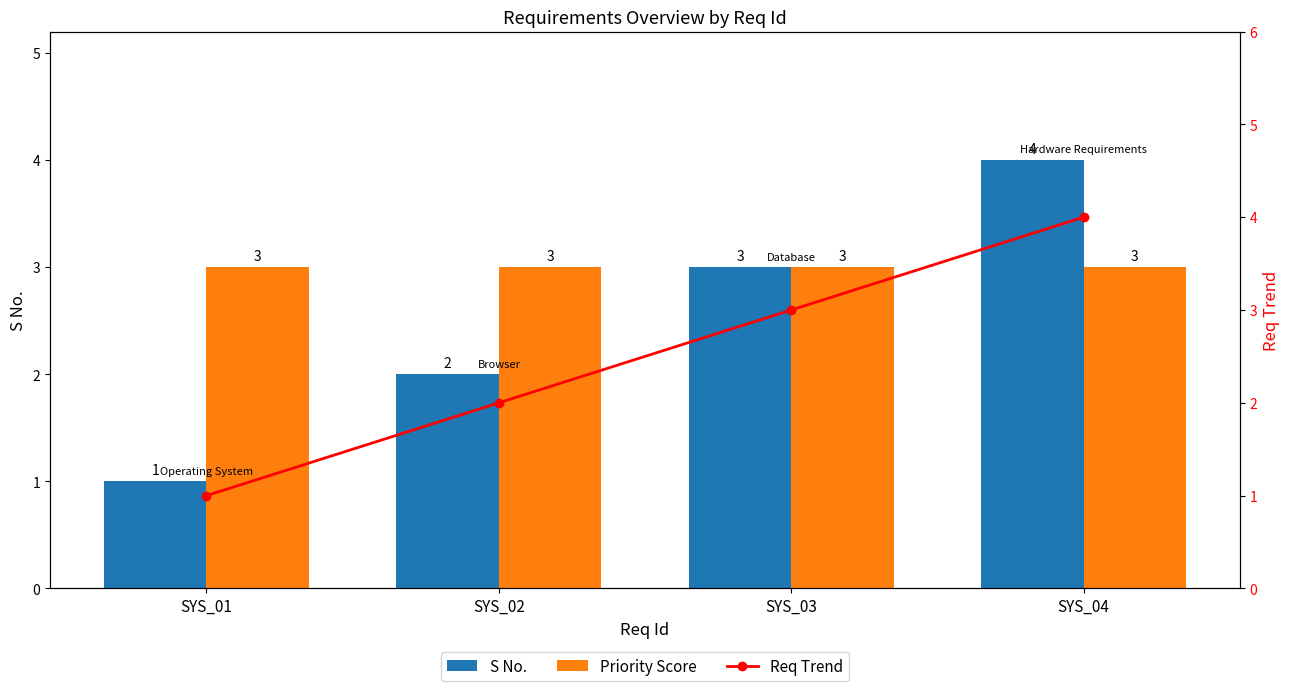

What is the minimum value shown in the chart?

1